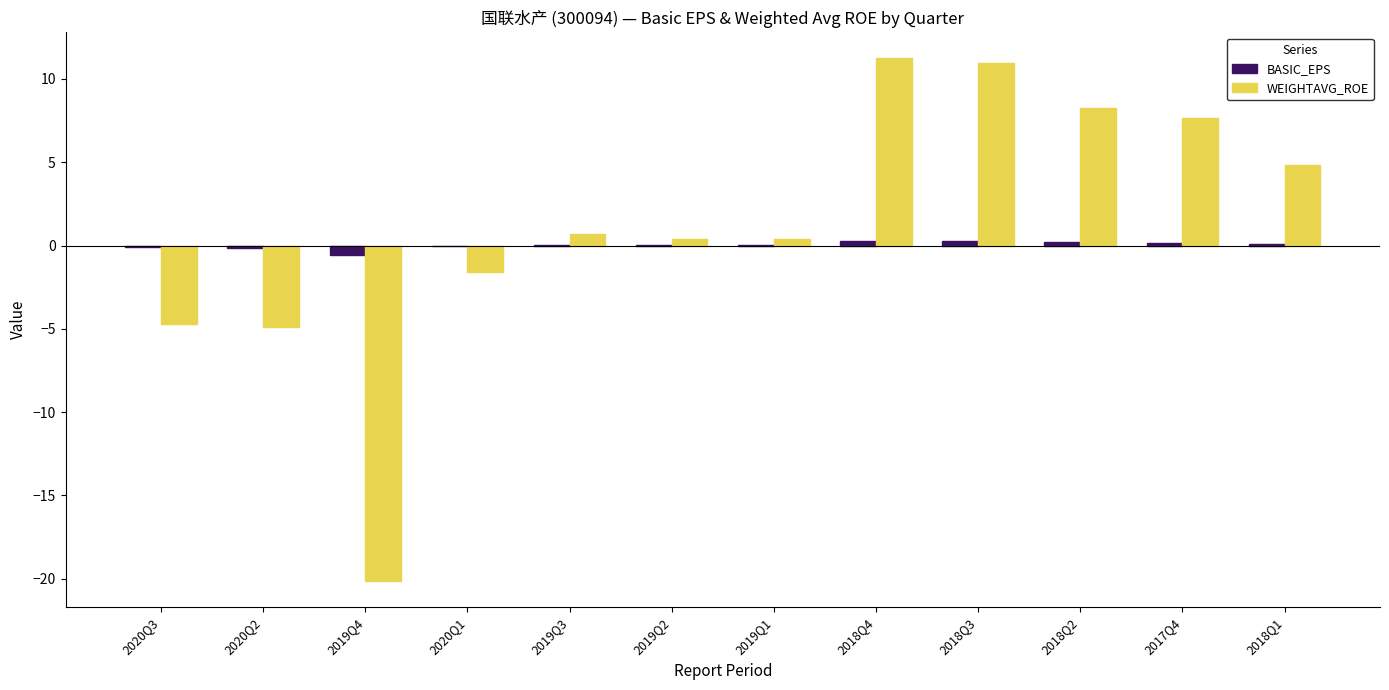

What is the greatest value displayed?

11.2